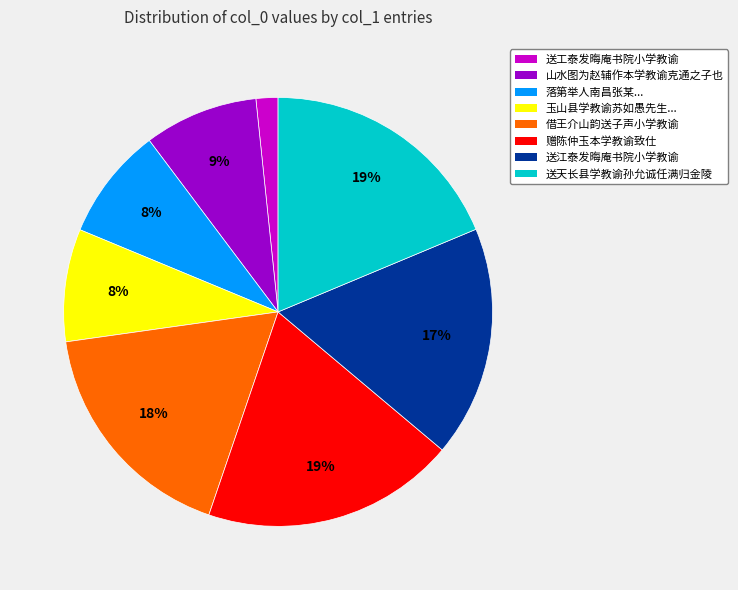

To the nearest percent, what is the average slice percentage?

12%